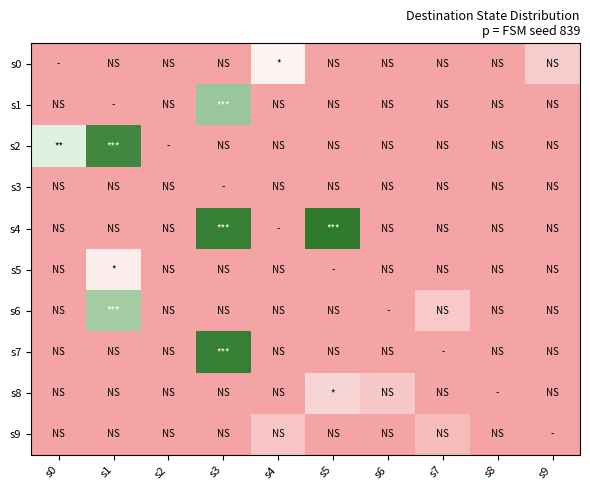

What is the difference between the highest and lowest values at s3?

123